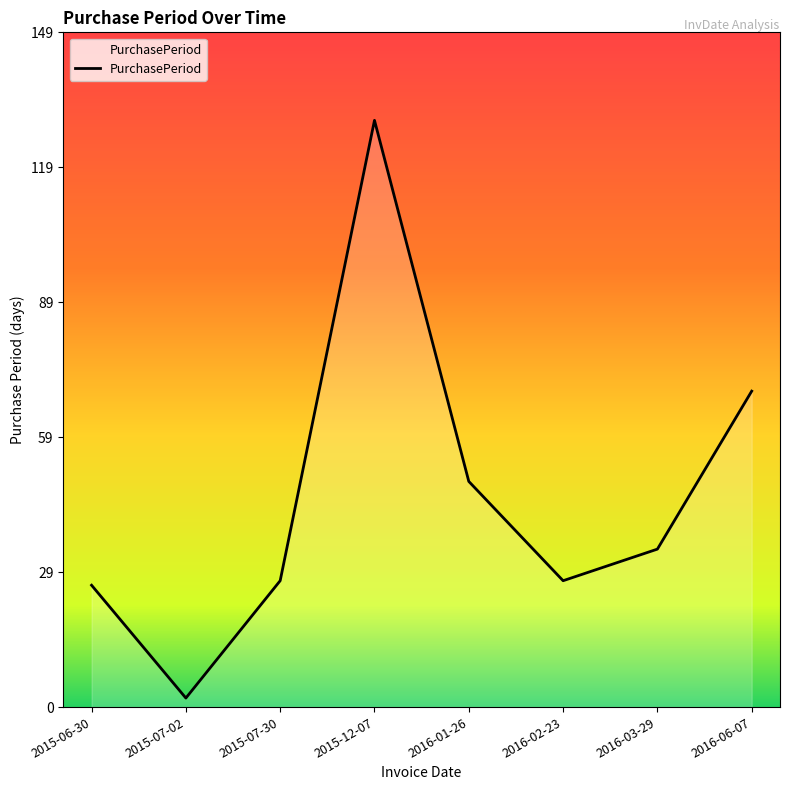

Reading left to right, list all the values displayed in this chart.

27	2	28	130	50	28	35	70